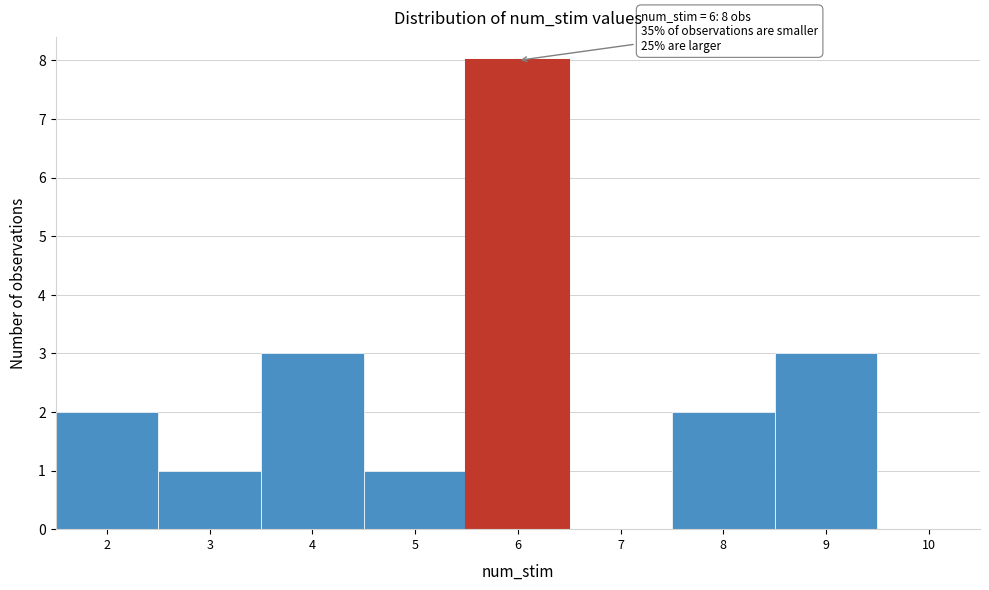

Over which range of the x-axis is the bar tallest?

5.5 to 6.5